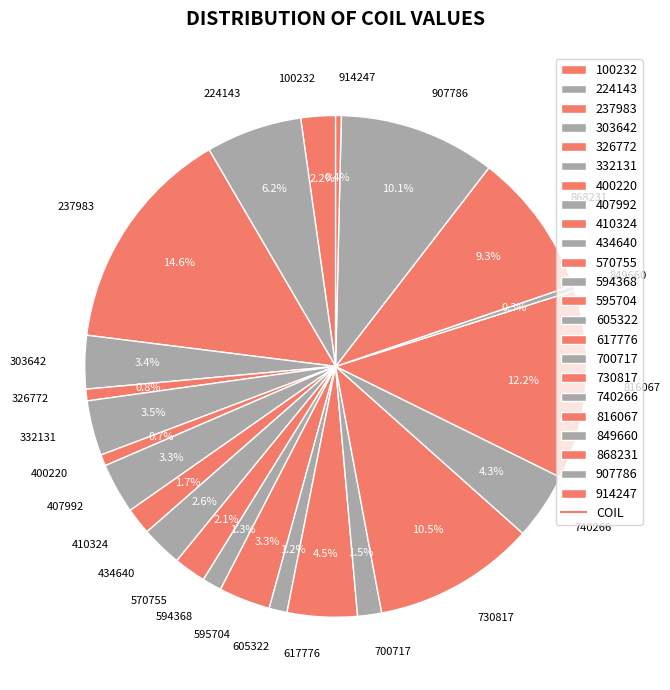

To the nearest percent, what is the difference between the largest and smallest slice percentages?

14%